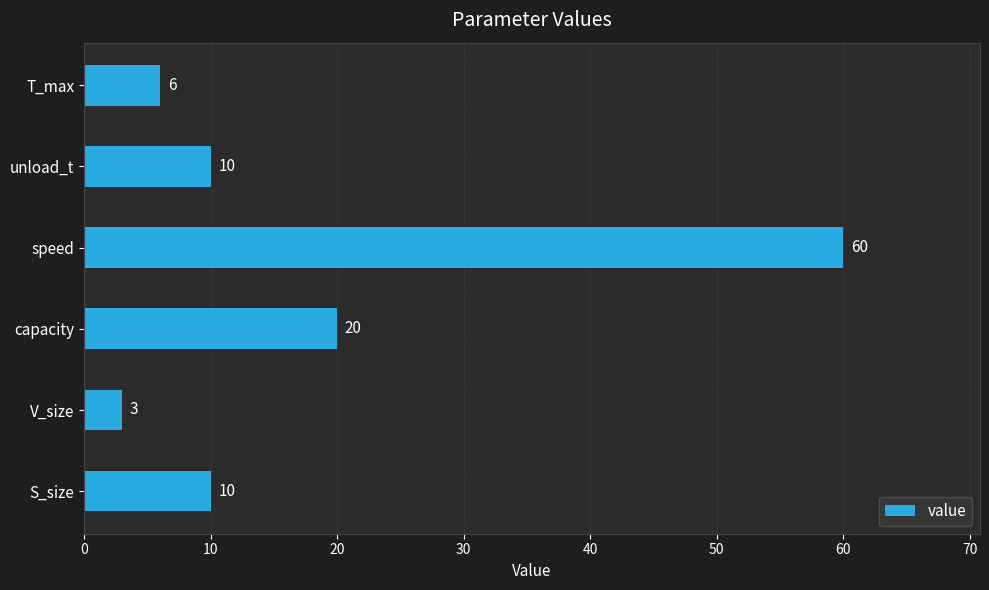

What is the change in value from V_size to capacity?

+17